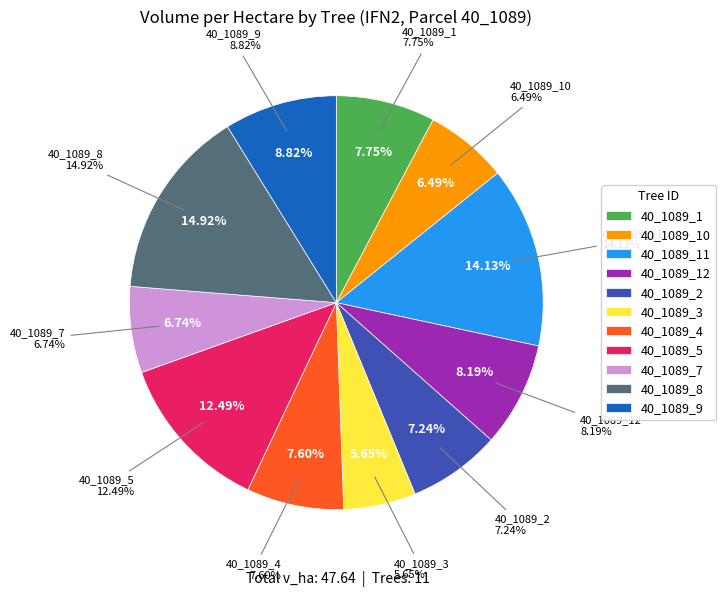

How many slices are in this pie chart?

11